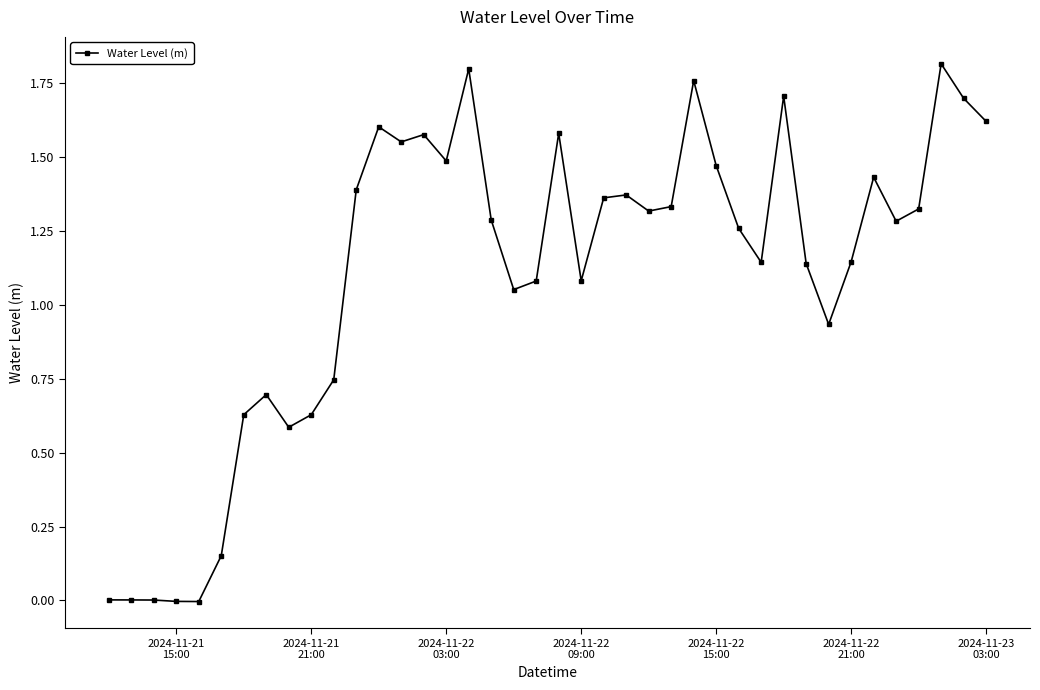

True or false: there are more than 1 points higher than both neighbors.

True